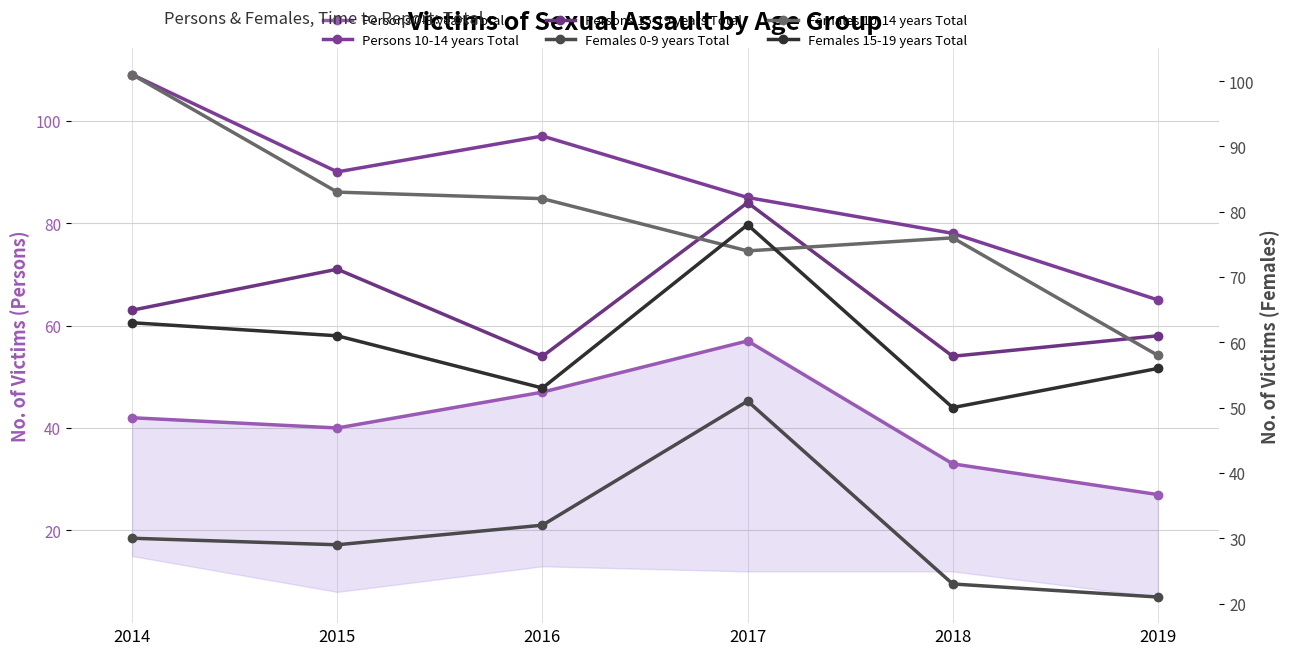

How many Persons 10-14 years Total values are between 78 and 97?

4